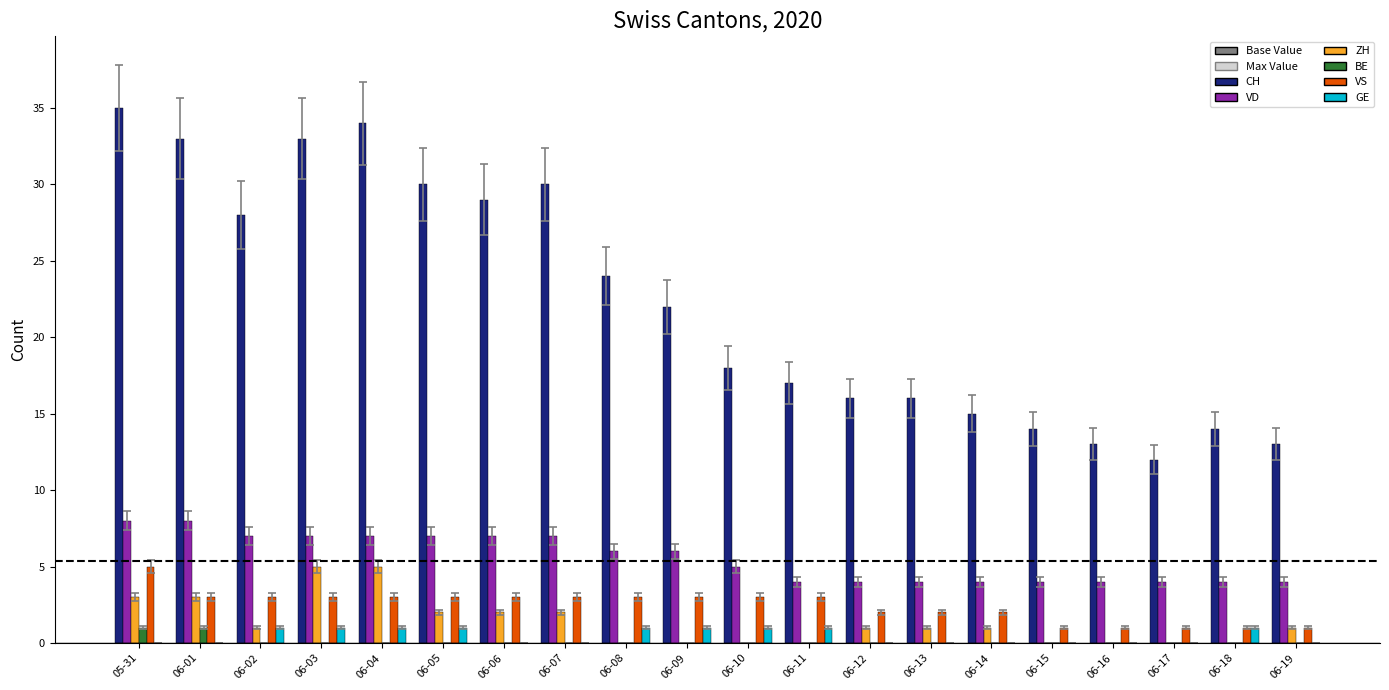

How many ZH values are between 0 and 2?

16